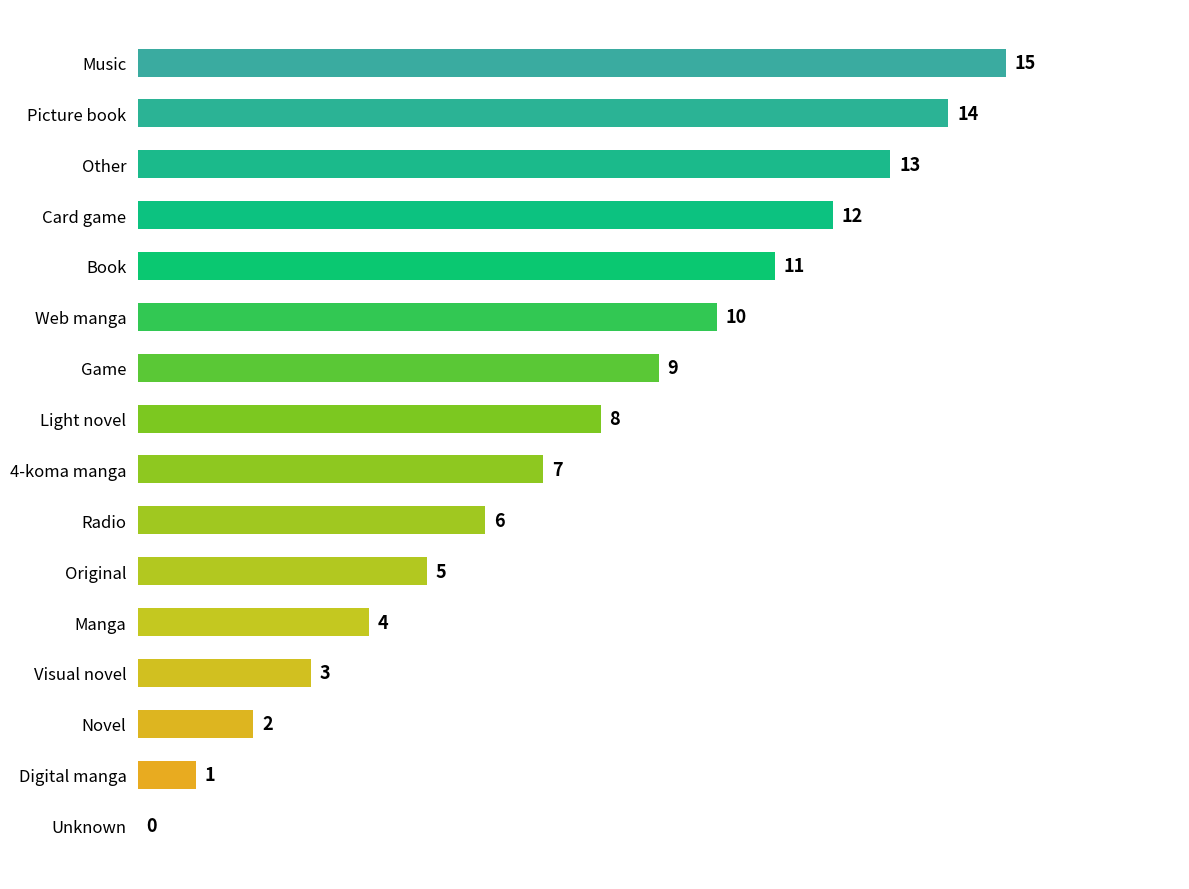

True or false: the data shows 3 at 4-koma manga.

False